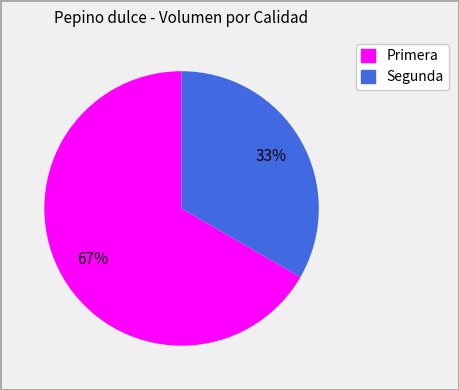

Is it true that Segunda is 42% of the pie?

False